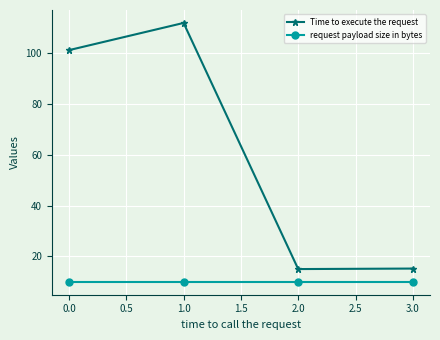

Which series has the largest total across all categories?

Time to execute the request